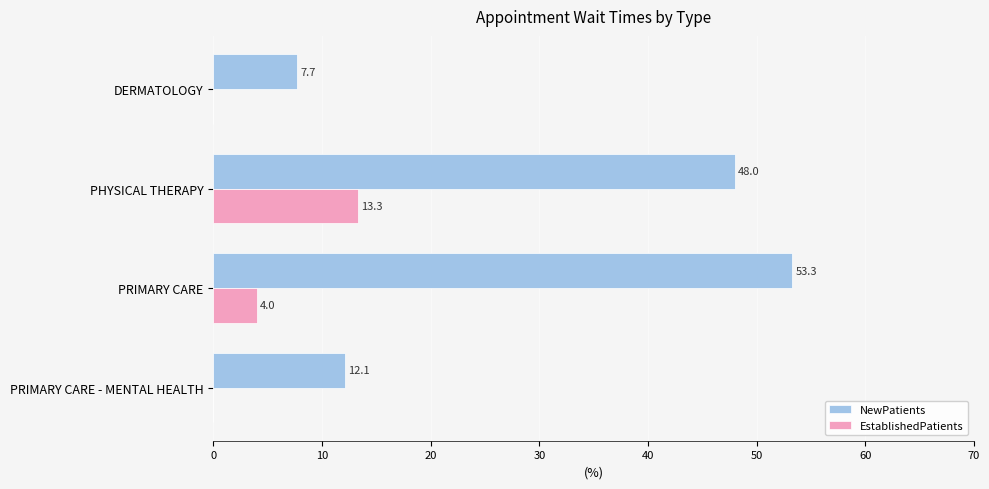

Which series changed the most between DERMATOLOGY and PRIMARY CARE - MENTAL HEALTH?

NewPatients